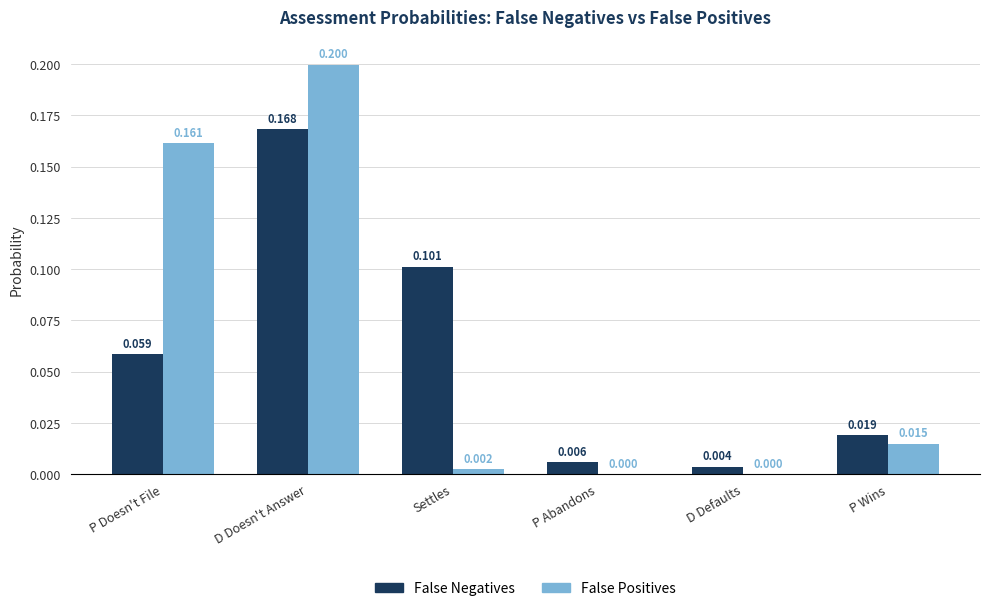

What are all the series names shown in the legend?

False Negatives, False Positives